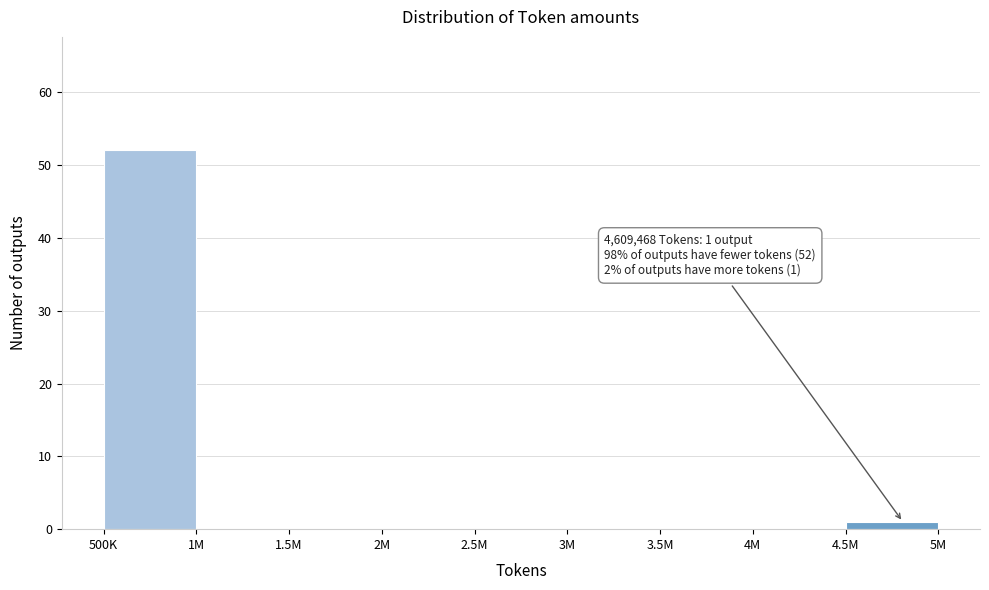

Reading right to left, extract all data points from this chart.

4.5M=1	4M=0	3.5M=0	3M=0	2.5M=0	2M=0	1.5M=0	1M=0	500K=52